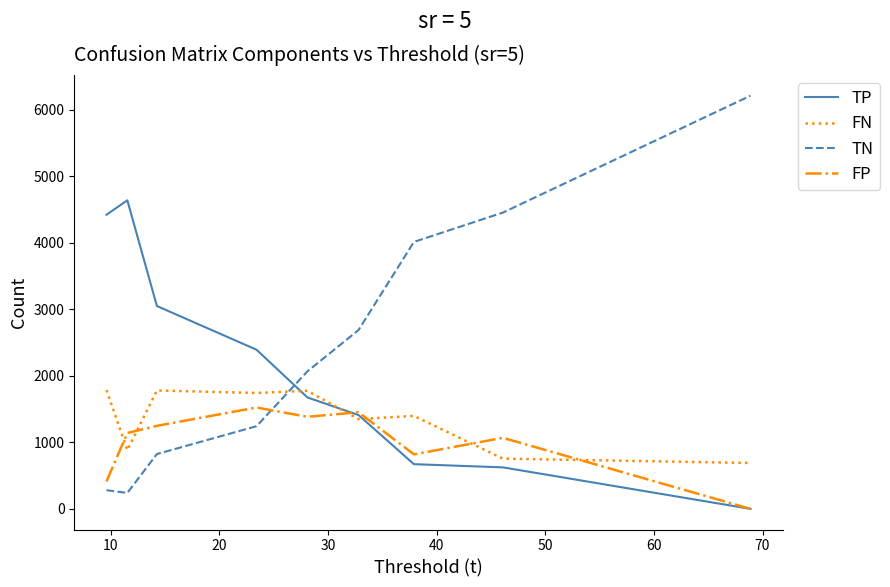

Which series has the largest range (max minus min)?

TN